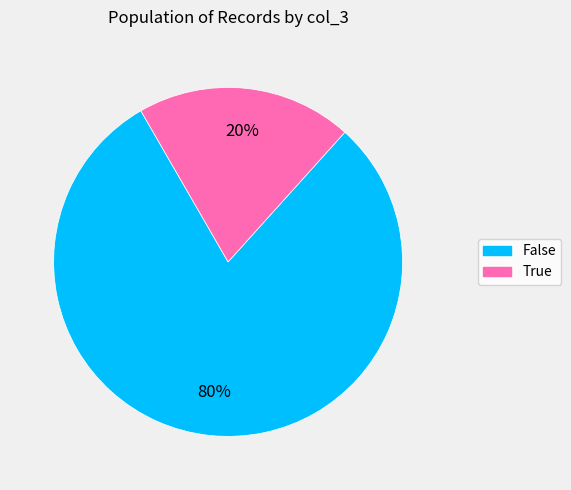

To the nearest percent, what is the difference between the largest and smallest slice percentages?

60%